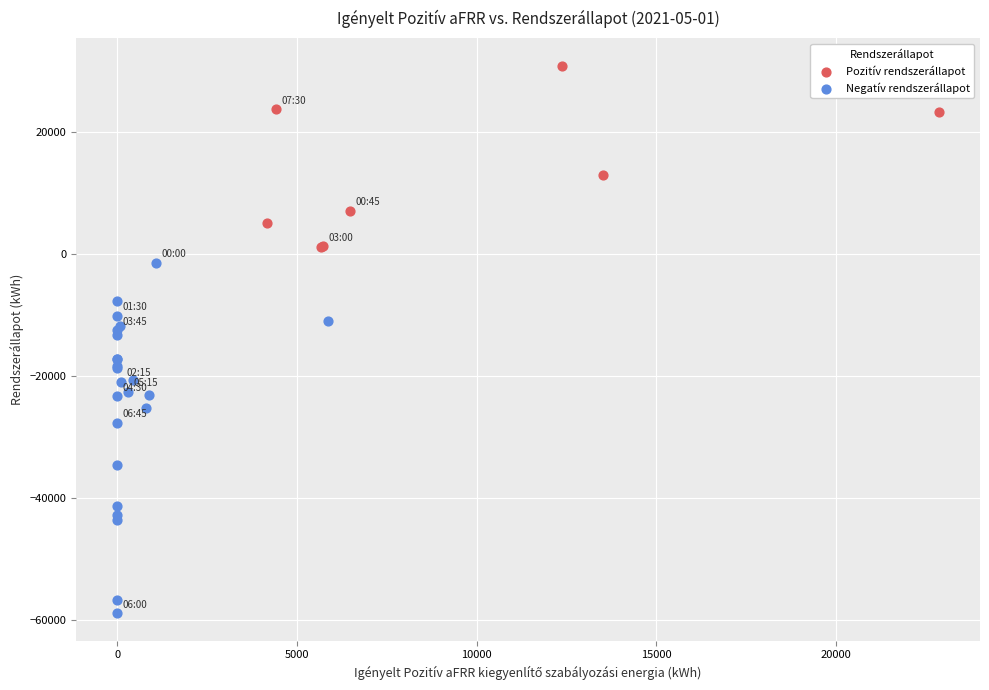

Which series contains the highest Y value?

Pozitív rendszerállapot